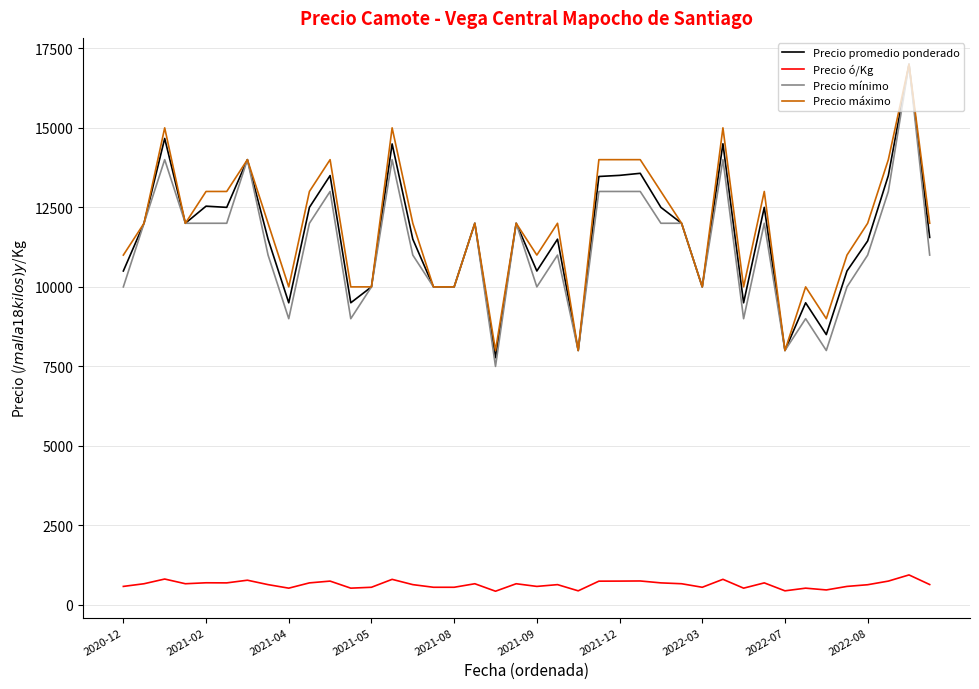

Is this an area chart (filled region under the line)?

No